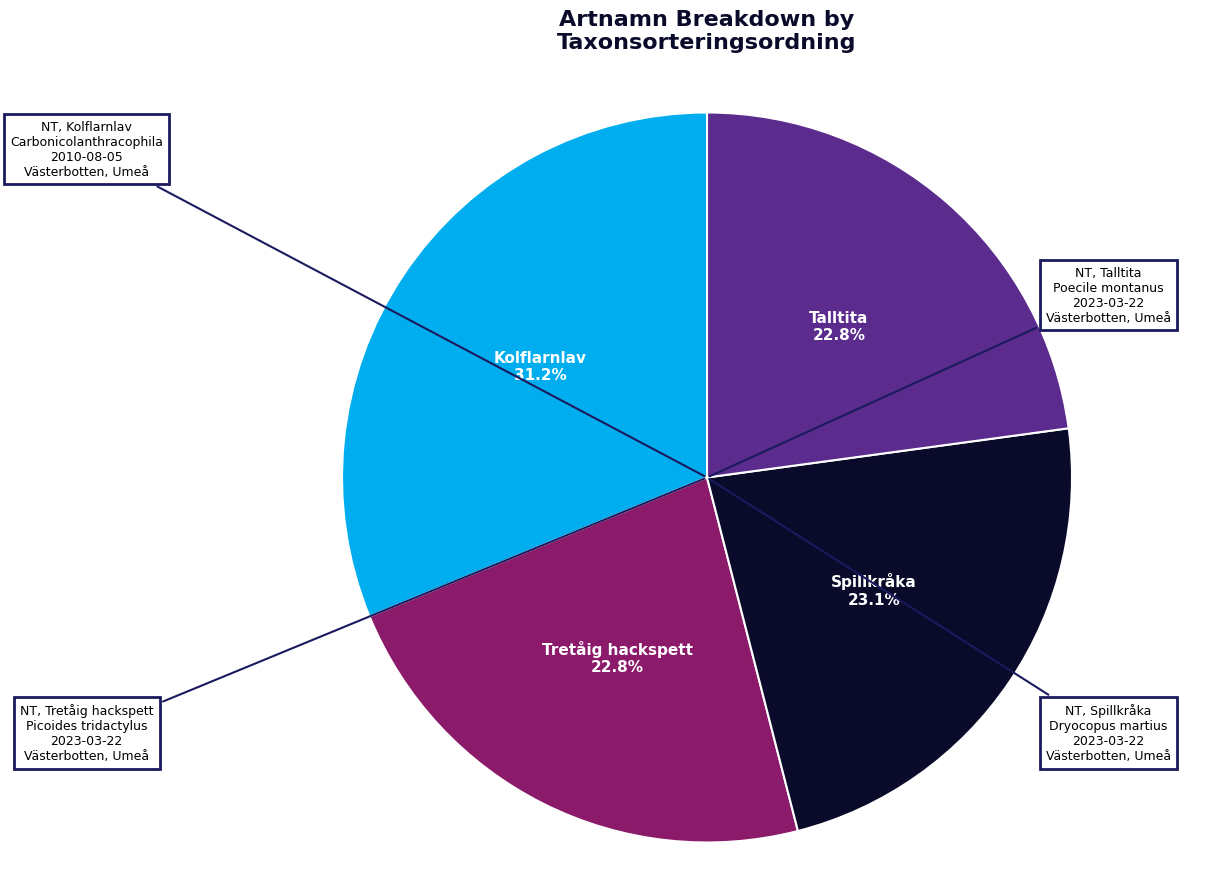

To the nearest percent, what is the difference between the largest and smallest slice percentages?

8%